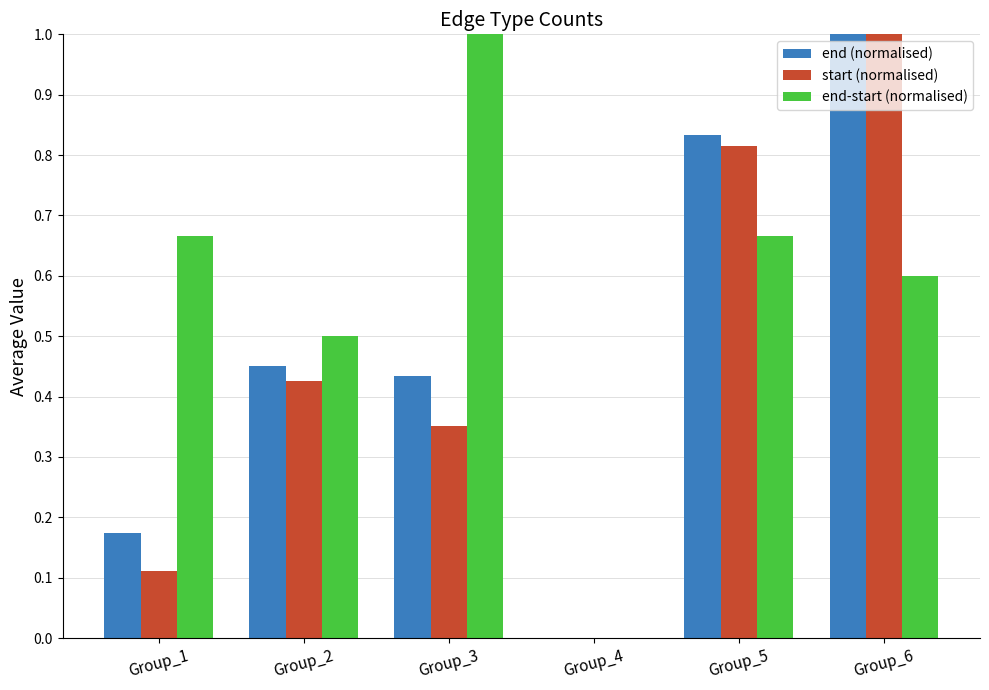

What is the sum of all start (normalised) values?

2.7